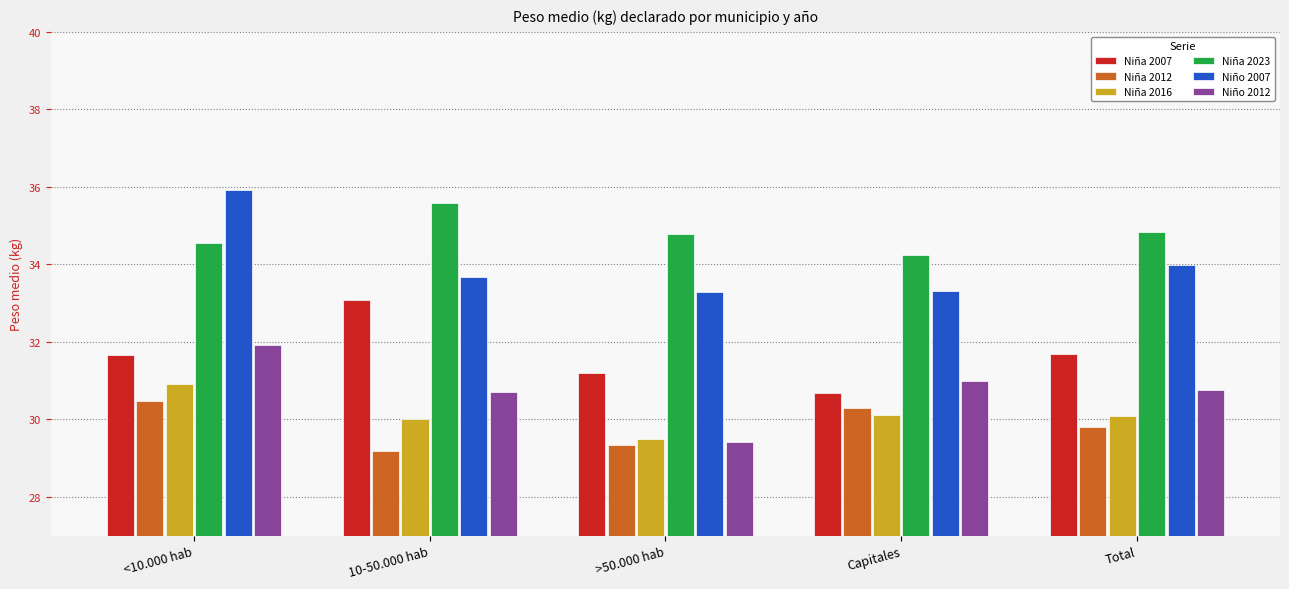

Are the bars horizontal?

No